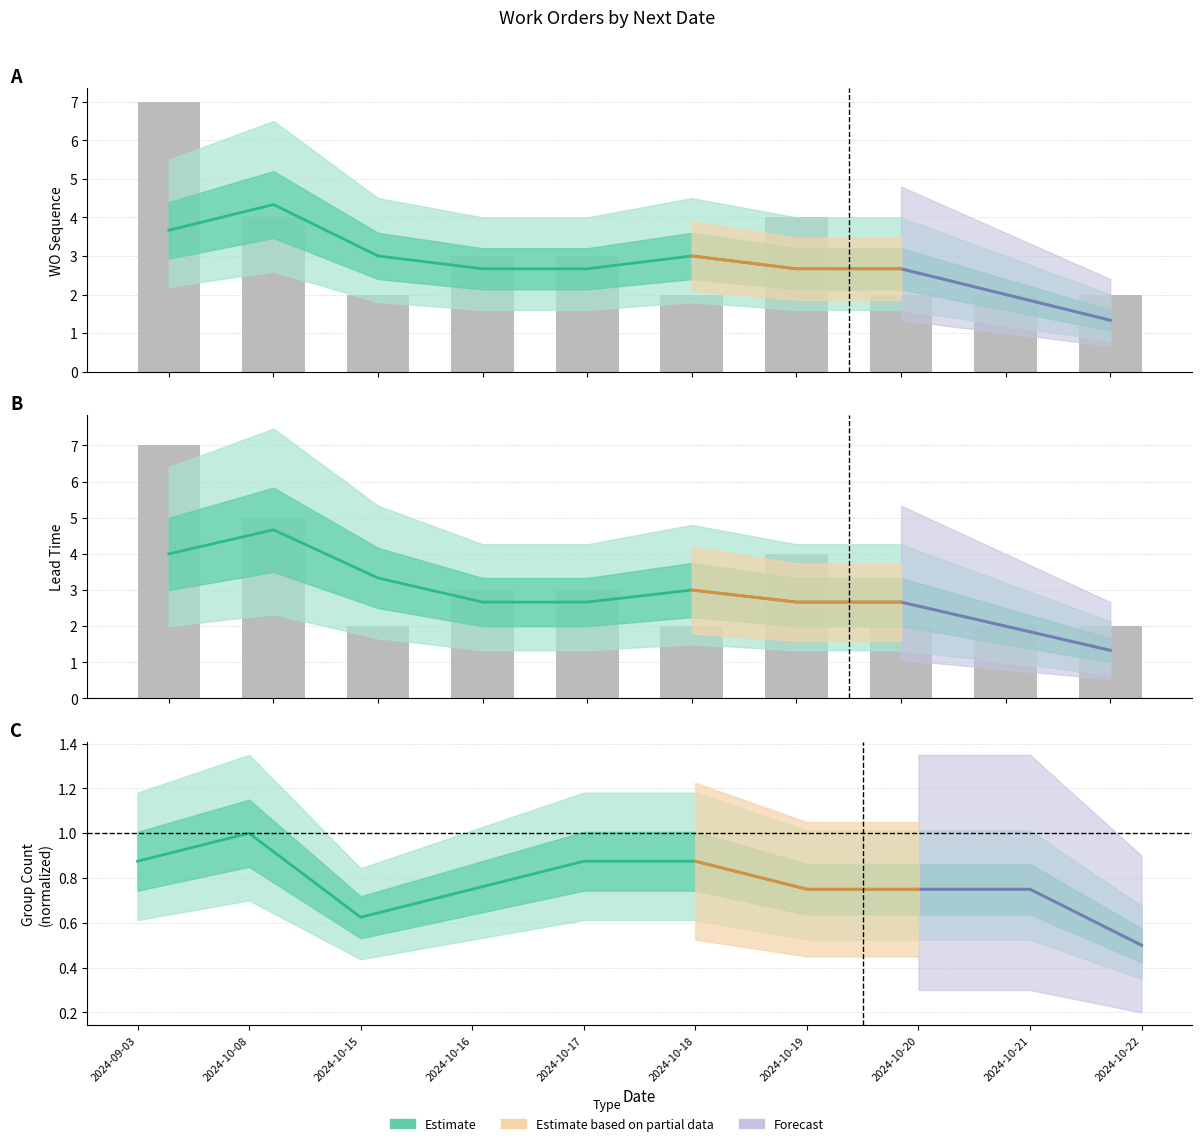

Reading left to right, transcribe all the data shown in this chart.

2024-09-03=0.9	2024-10-08=1.0	2024-10-15=0.6	2024-10-16=0.8	2024-10-17=0.9	2024-10-18=0.9	2024-10-19=0.8	2024-10-20=0.8	2024-10-21=0.8	2024-10-22=0.5